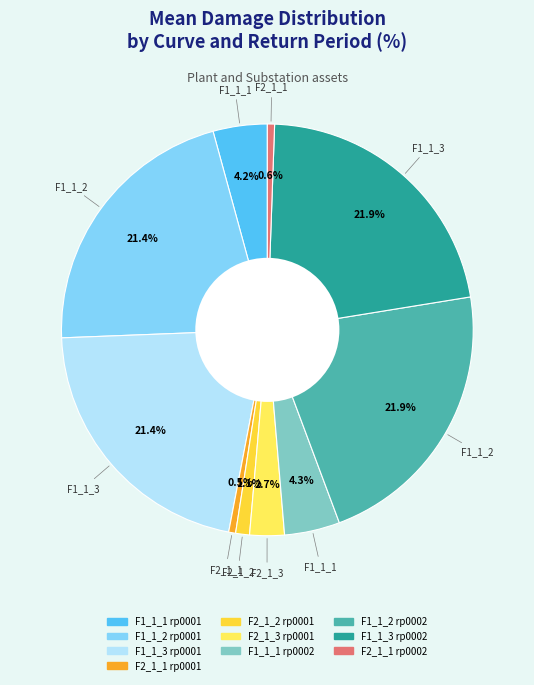

What is the ratio of the value at F1_1_3 rp0002 to the value at F2_1_1 rp0001?

40.2